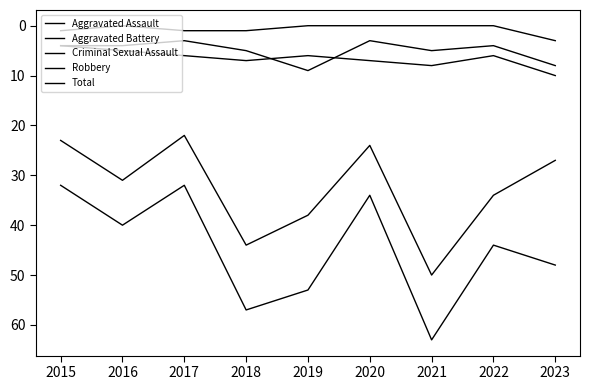

What is the spread (max minus min) of values at 2021?

63